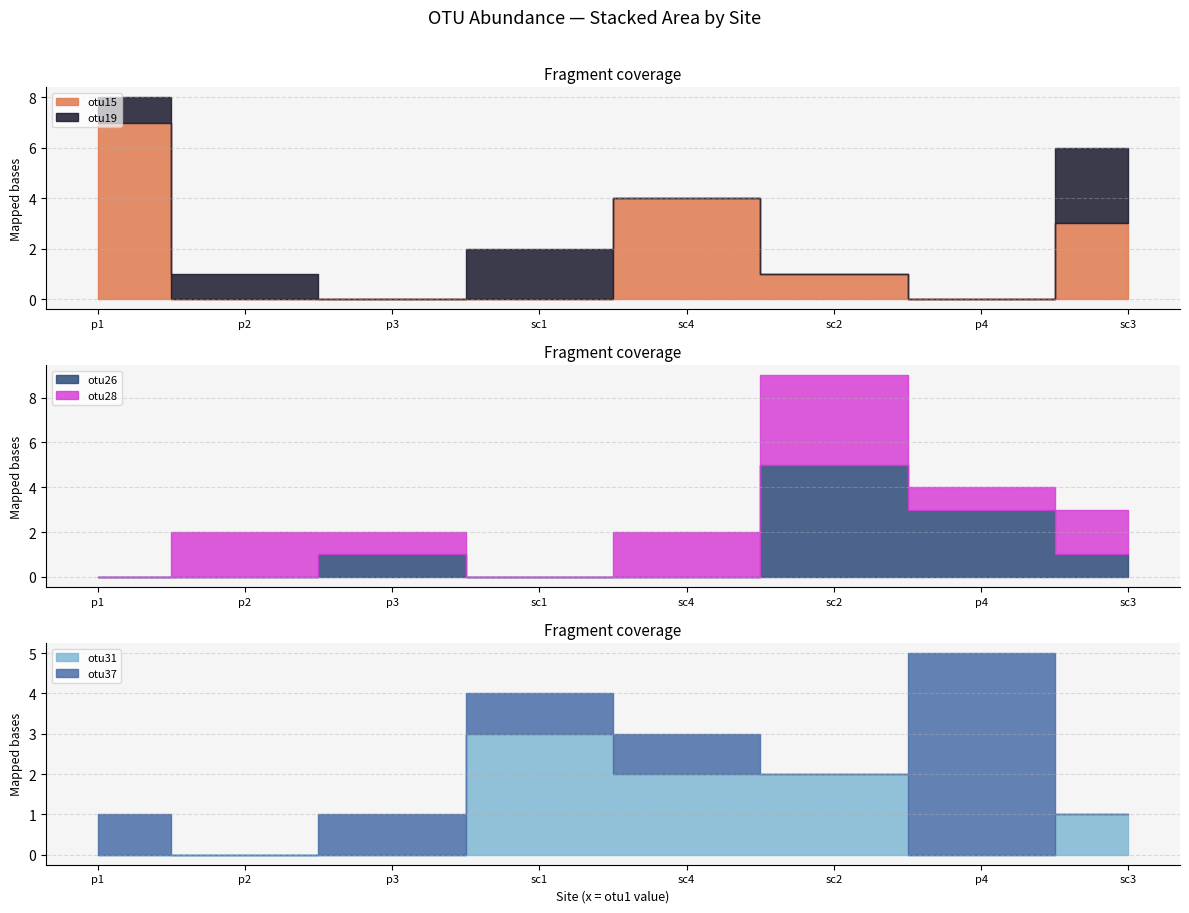

Rank the series at sc1 from highest to lowest value.

otu31, otu19, otu37, otu15, otu26, otu28